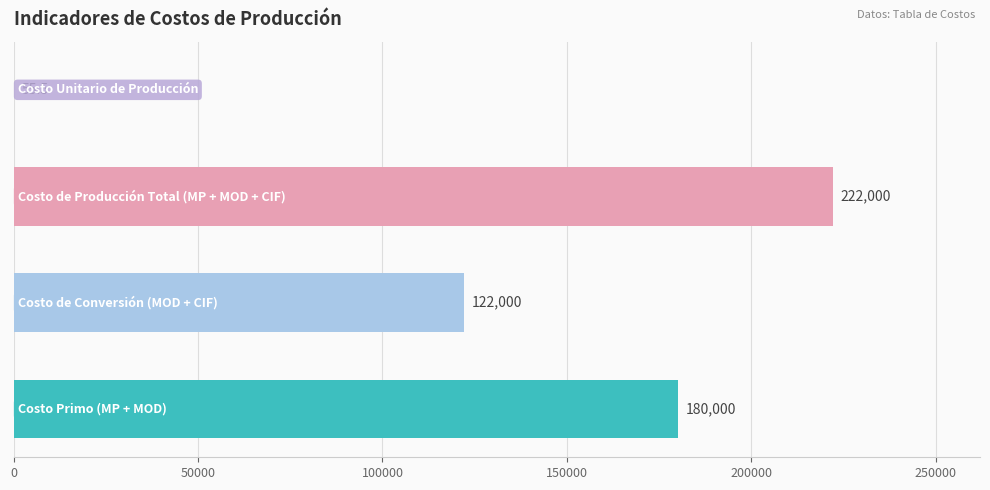

Are the bars horizontal?

Yes